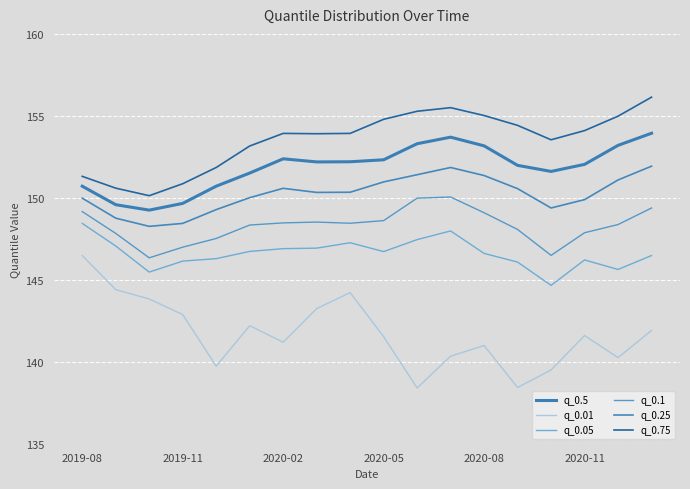

List the series in order of their peak value, lowest first.

q_0.01, q_0.05, q_0.1, q_0.25, q_0.5, q_0.75